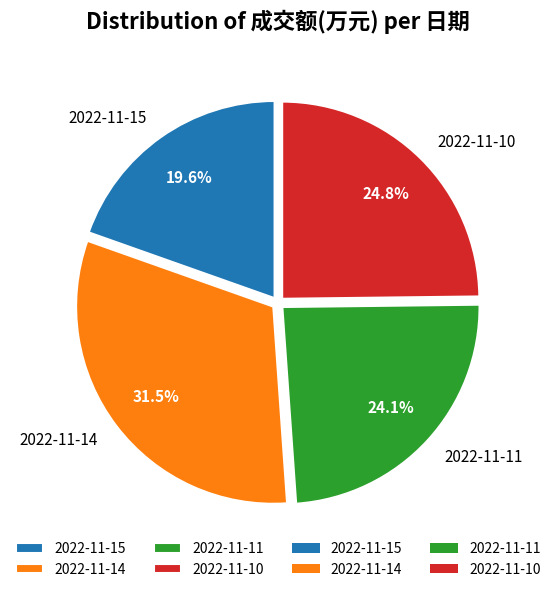

What percentage is the 2022-11-15 slice, to the nearest percent?

20%